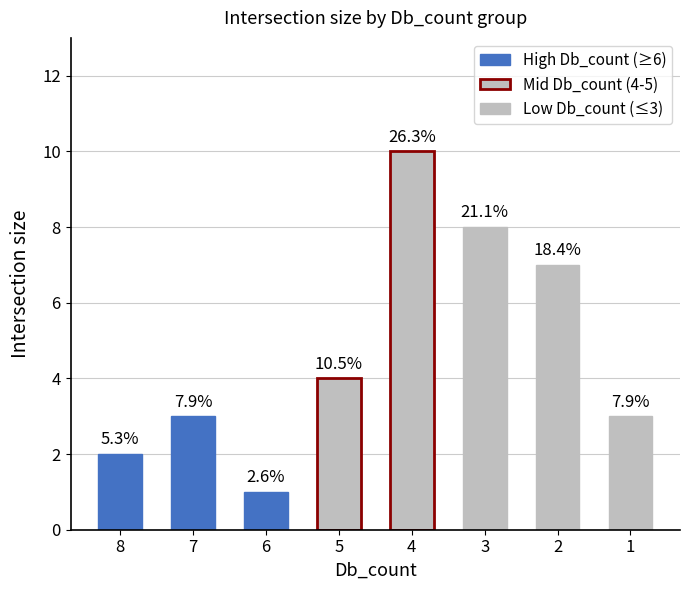

Reading left to right, transcribe all the data shown in this chart.

2	3	1	4	10	8	7	3